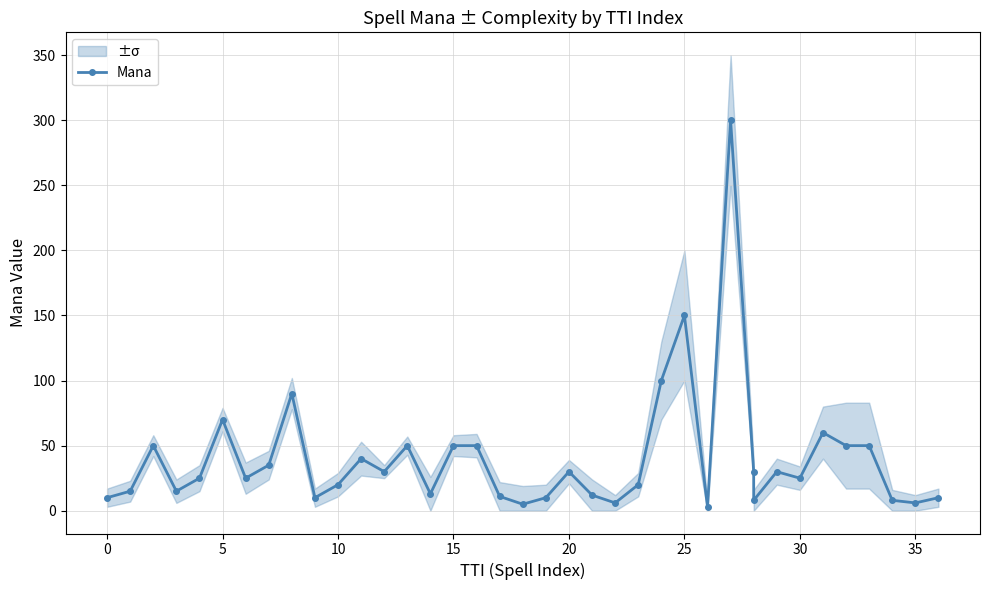

Where is the data nearest to the value 151?

25